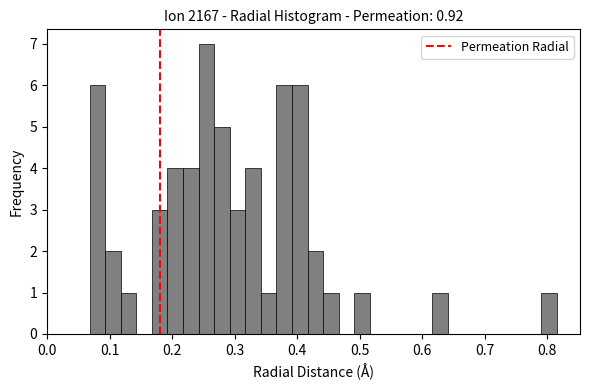

Read against the x-axis, roughly where is the centre of the tallest bar?

0.25